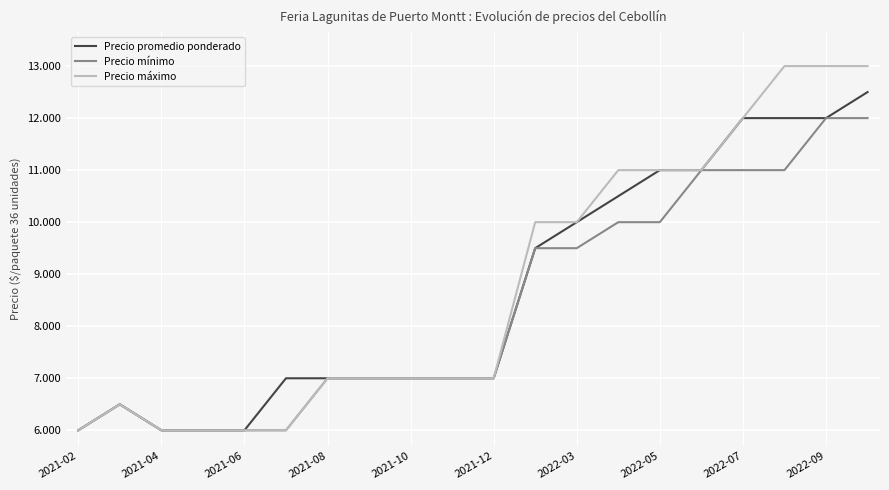

Reading right to left, what are all the values shown in this chart?

Precio promedio ponderado: 12500	12000	12000	12000	11000	11000	10500	10000	9500	7000	7000	7000	7000	7000	7000	6000	6000	6000	6500	6000
Precio mínimo: 12000	12000	11000	11000	11000	10000	10000	9500	9500	7000	7000	7000	7000	7000	6000	6000	6000	6000	6500	6000
Precio máximo: 13000	13000	13000	12000	11000	11000	11000	10000	10000	7000	7000	7000	7000	7000	6000	6000	6000	6000	6500	6000